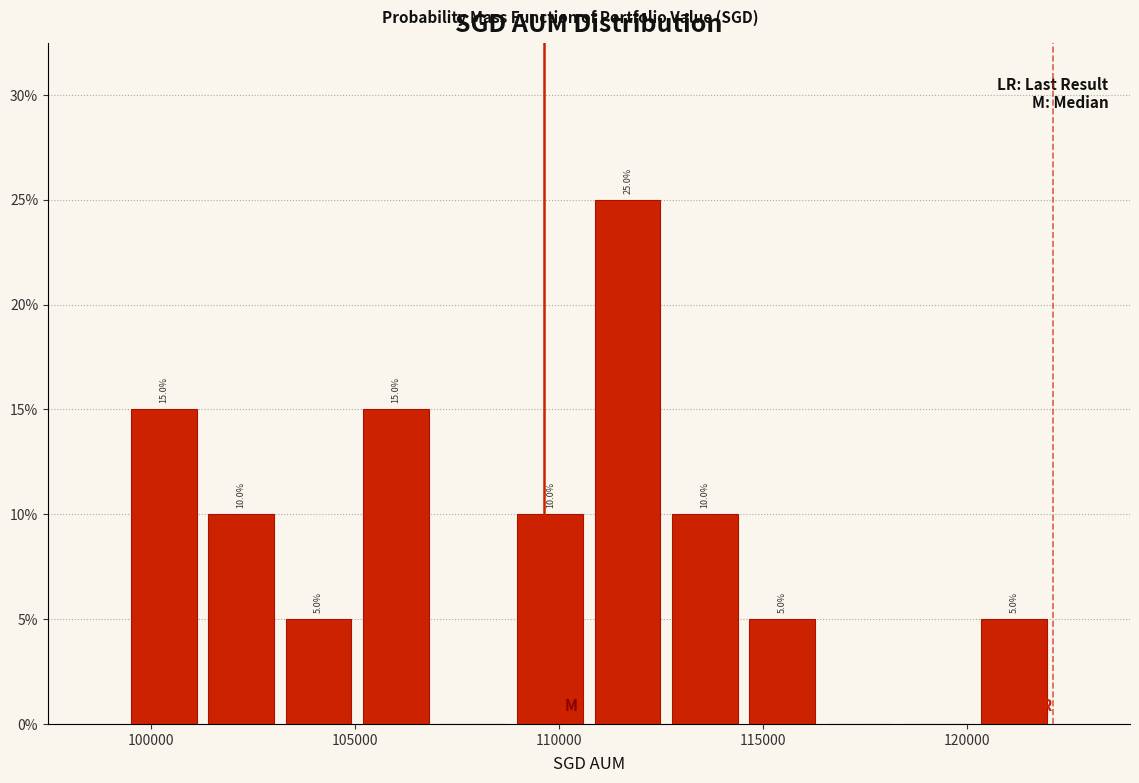

Read against the x-axis, roughly where is the centre of the tallest bar?

111500